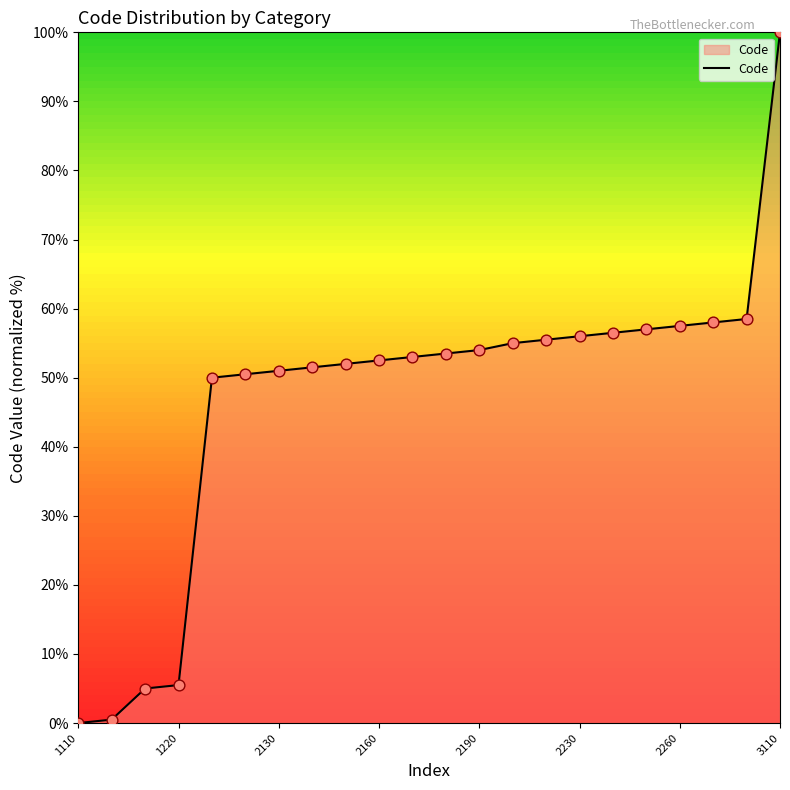

What is the greatest value displayed?

100.0